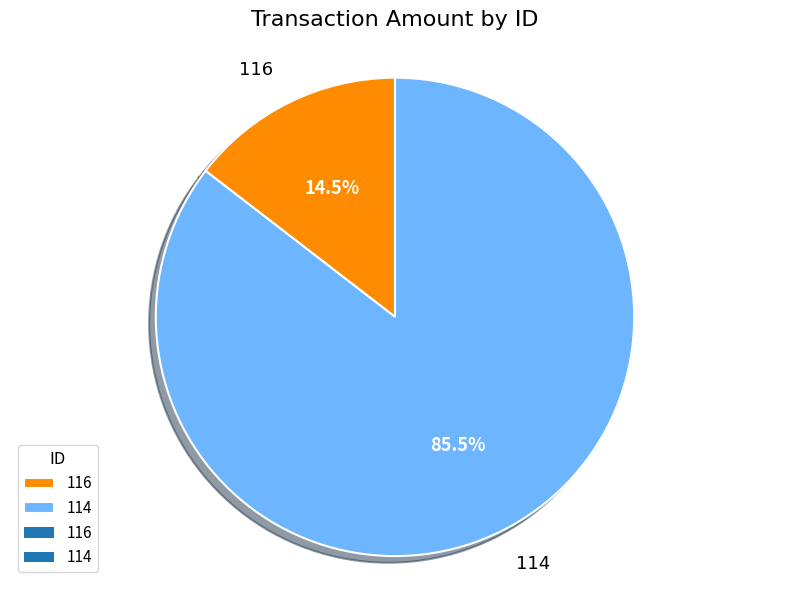

How much of the chart is everything except 114?

14.5%